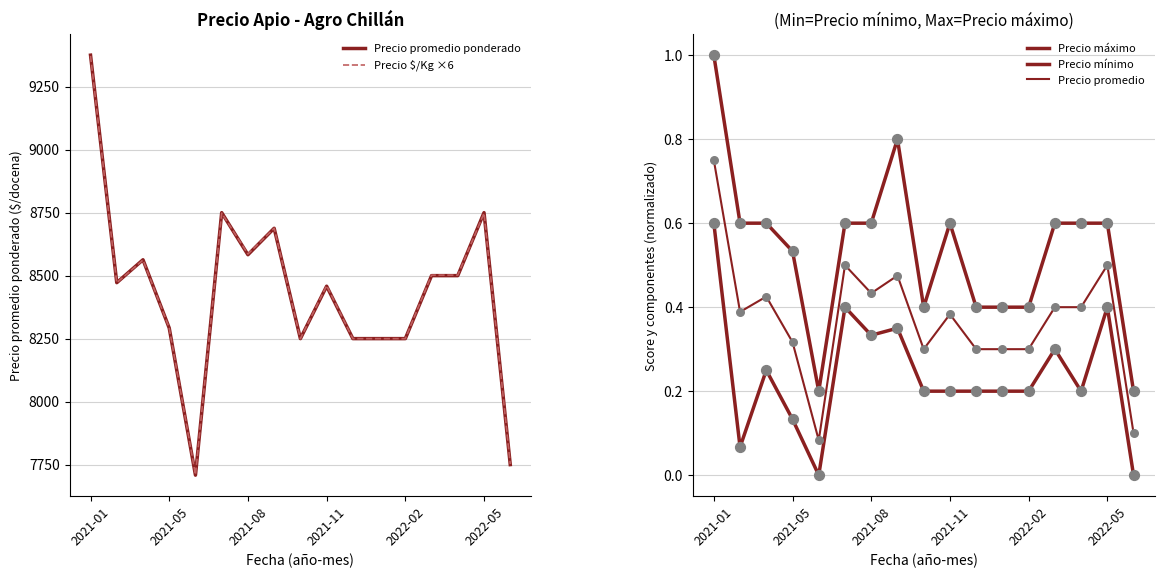

The value of Precio promedio ponderado at 2021-01 is 15166. True or false?

False